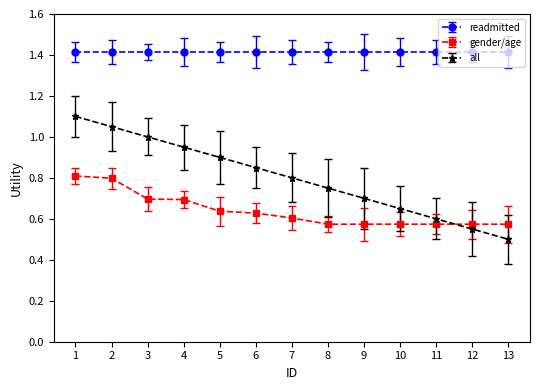

Between which two adjacent categories do gender/age and all first intersect?

11 and 12